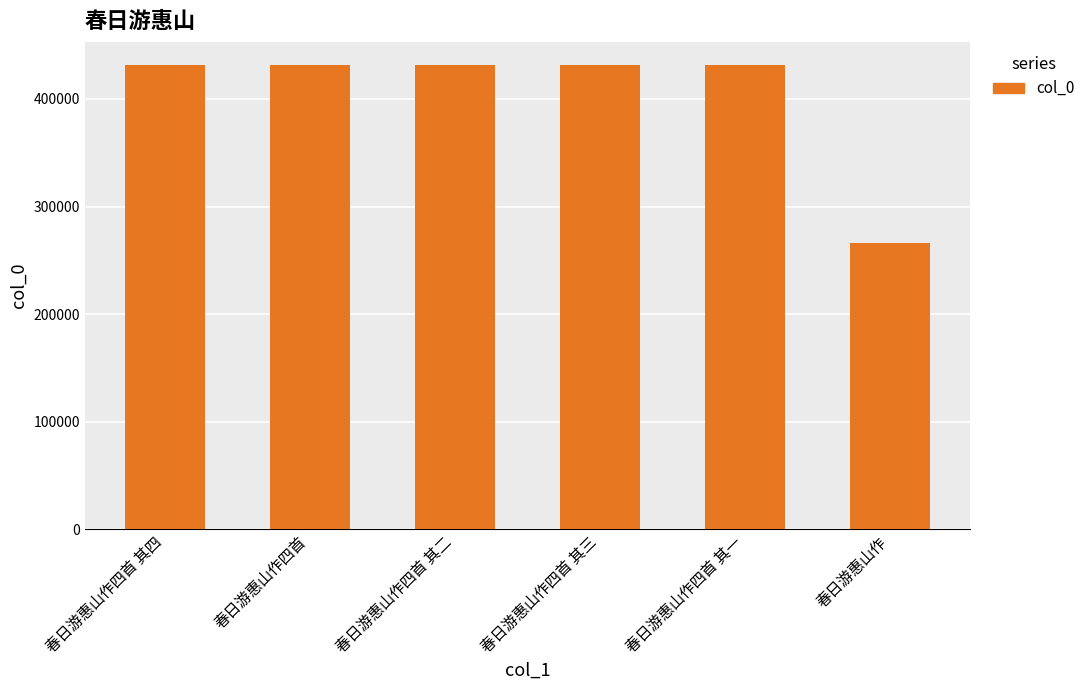

What is the maximum value shown in the chart?

431458